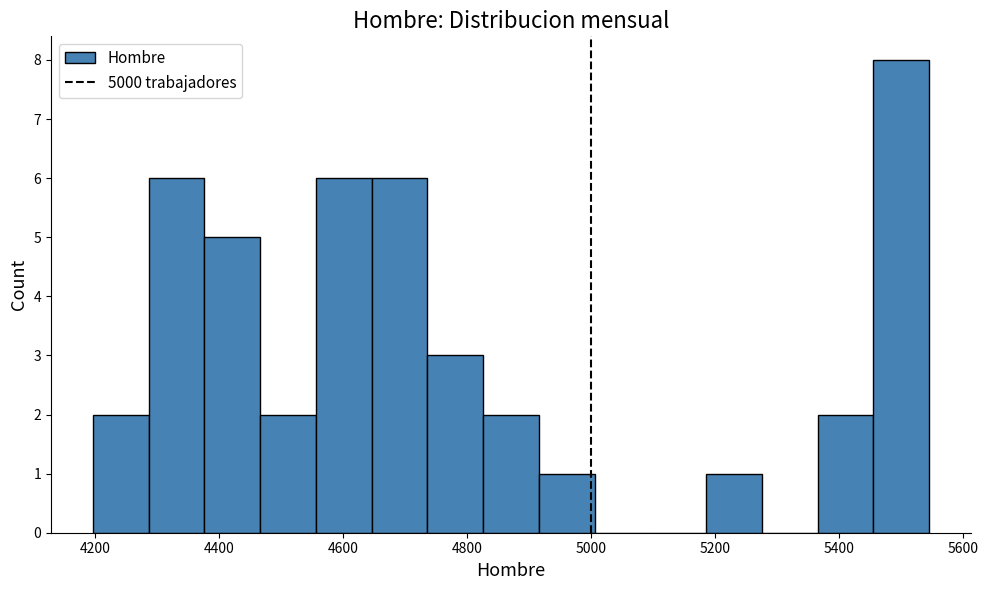

Reading left to right, list every bar in this chart as the range it spans on the x-axis followed by its height. Neither the bar edges nor the heights are printed on the chart, so give them approximately, as read against the axes.

4200 to 4280: 2
4280 to 4380: 6
4380 to 4460: 5
4460 to 4560: 2
4560 to 4640: 6
4640 to 4740: 6
4740 to 4820: 3
4820 to 4920: 2
4920 to 5000: 1
5000 to 5100: 0
5100 to 5180: 0
5180 to 5280: 1
5280 to 5360: 0
5360 to 5460: 2
5460 to 5540: 8